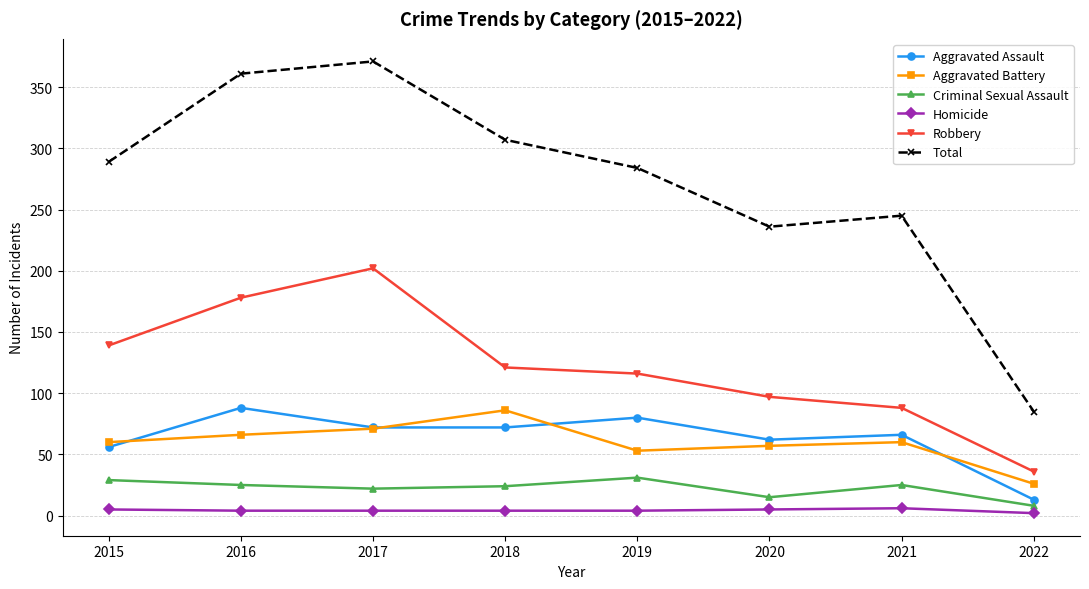

Rank the series at 2016 from lowest to highest value.

Homicide, Criminal Sexual Assault, Aggravated Battery, Aggravated Assault, Robbery, Total